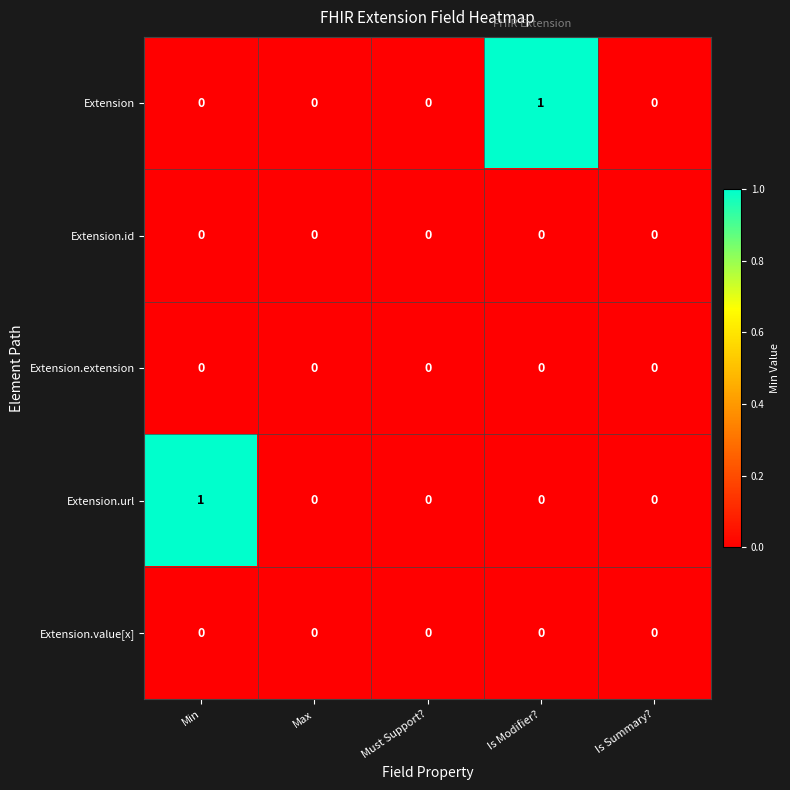

The value of Extension.id at Max is 0. True or false?

True